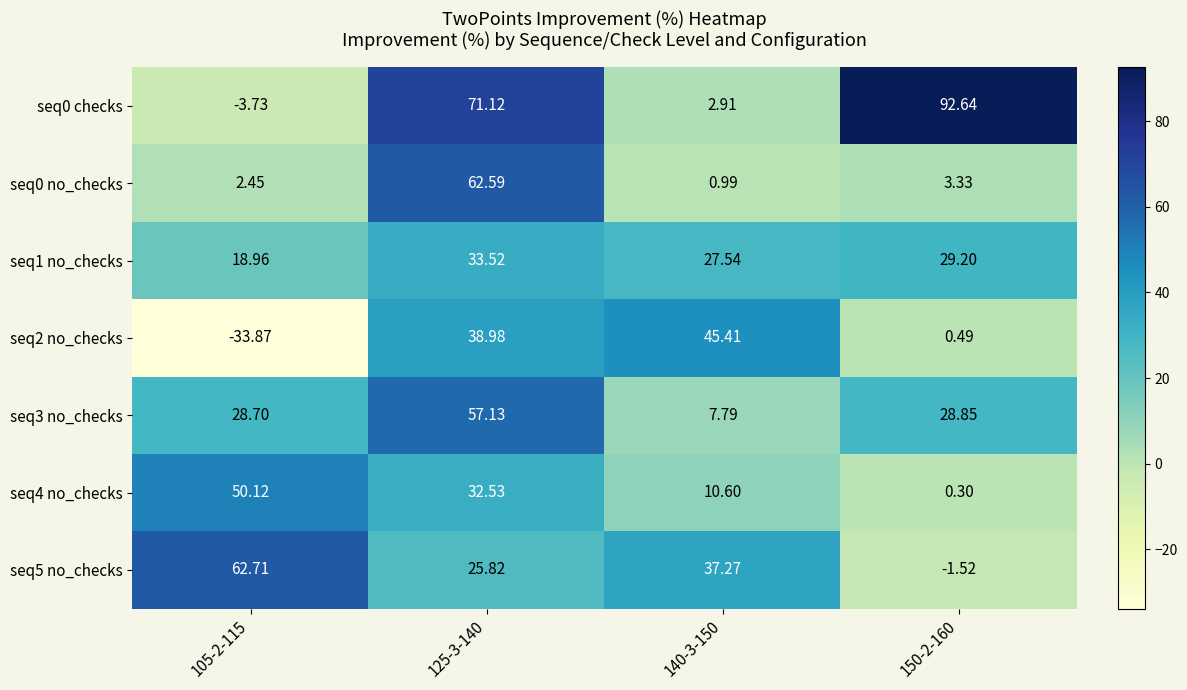

Is the value of seq0 no_checks at 140-3-150 greater than the value of seq1 no_checks at 105-2-115?

No